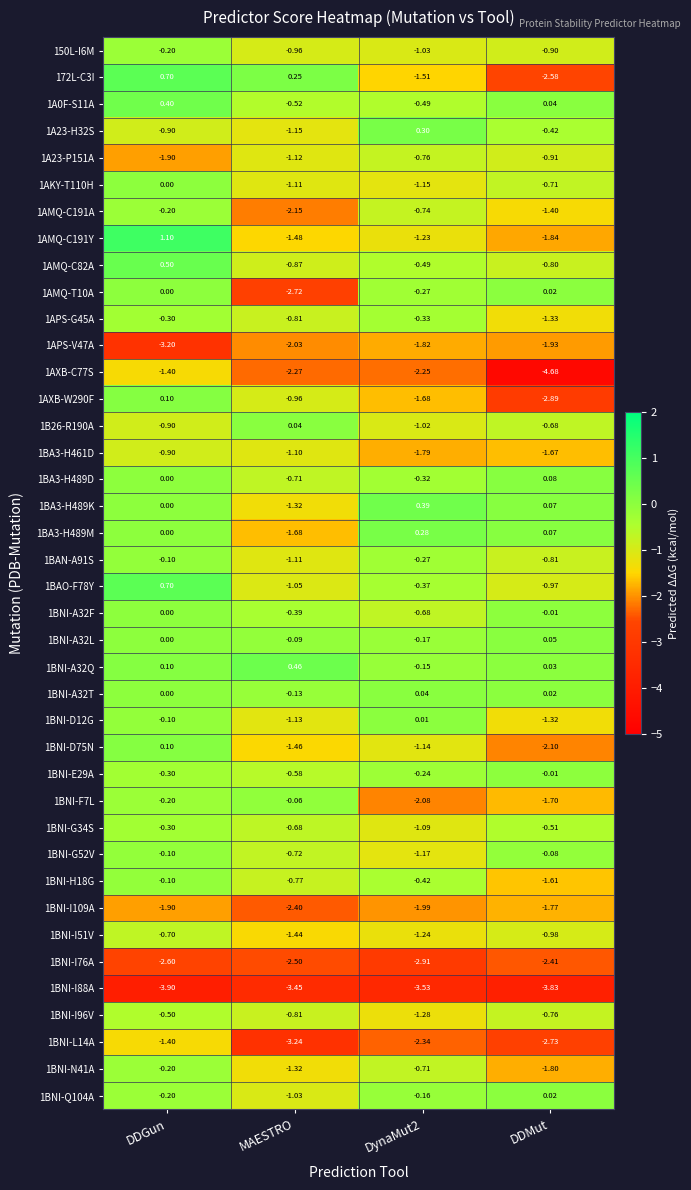

What is the difference between the highest and lowest values at DDGun?

5.0